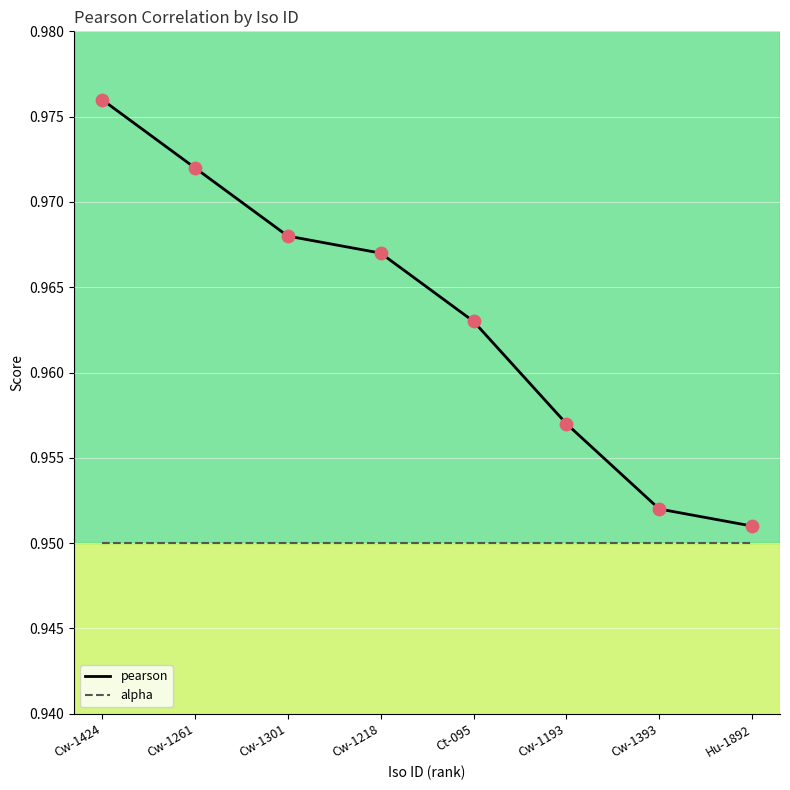

At how many categories does at least one series exceed 0?

8